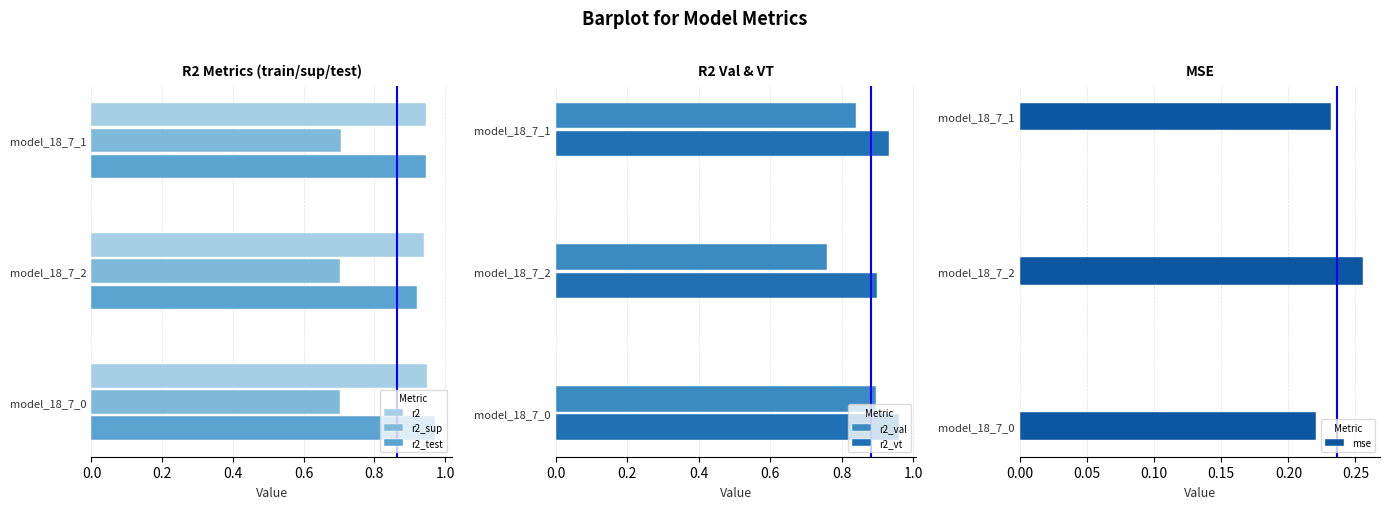

Are the bars grouped side by side (vs. stacked)?

Yes